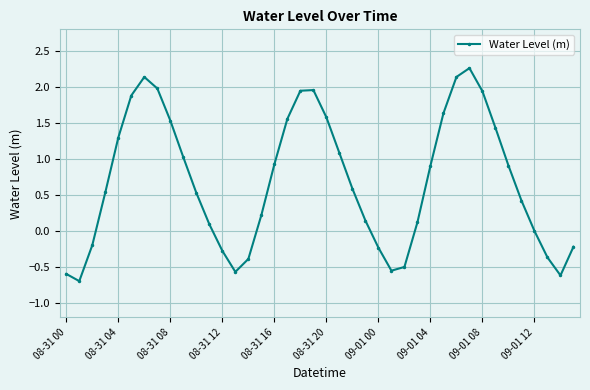

What is the maximum value shown in the chart?

2.3